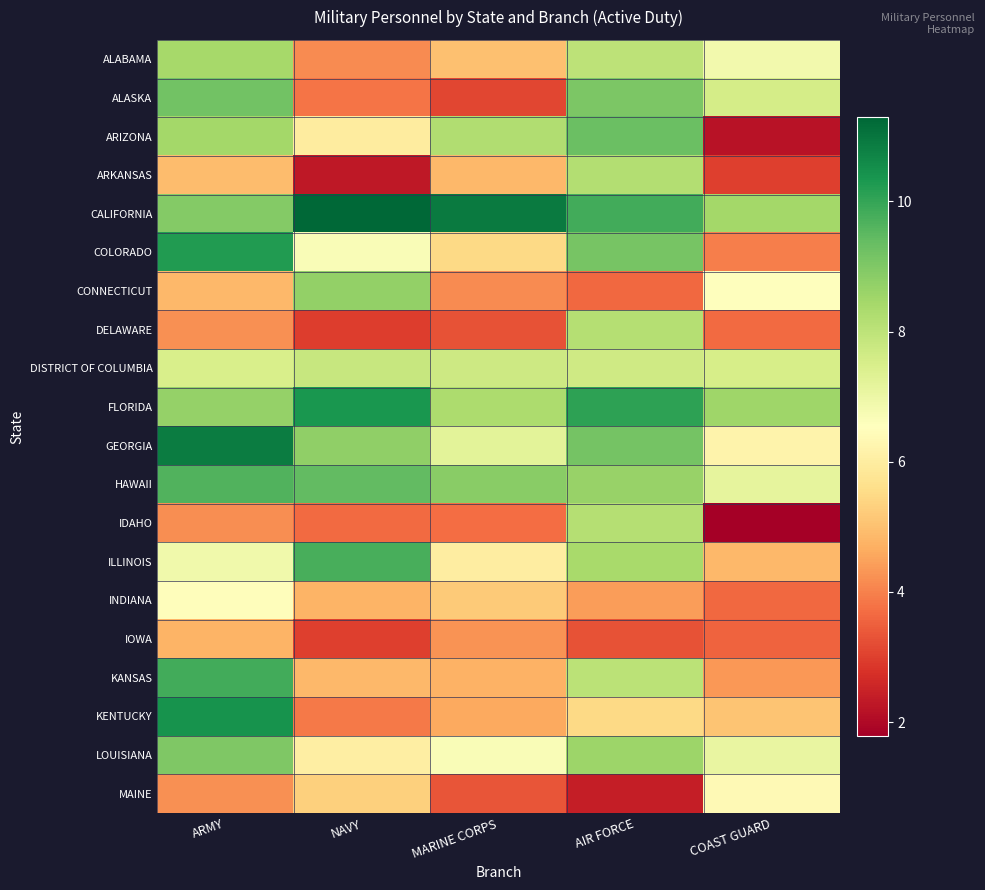

What is the maximum value shown in the chart?

11.3